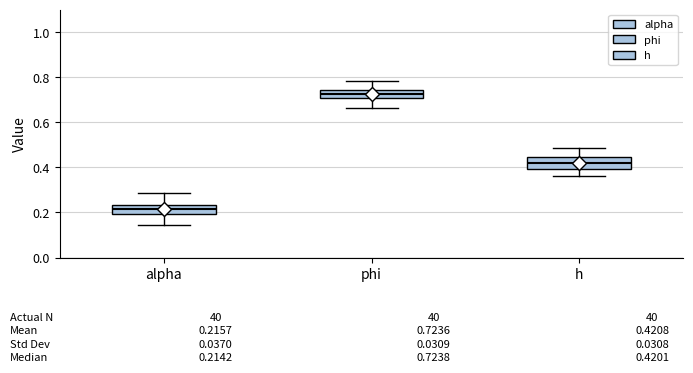

Which box has the lowest median line?

alpha